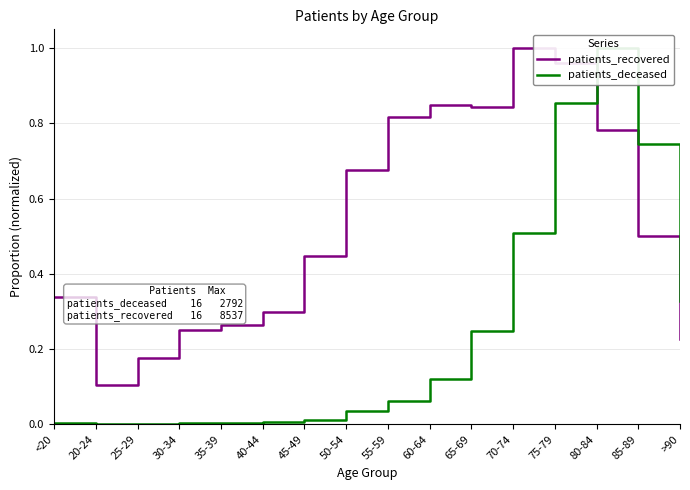

Which has a higher value, 85-89 or 75-79?

75-79